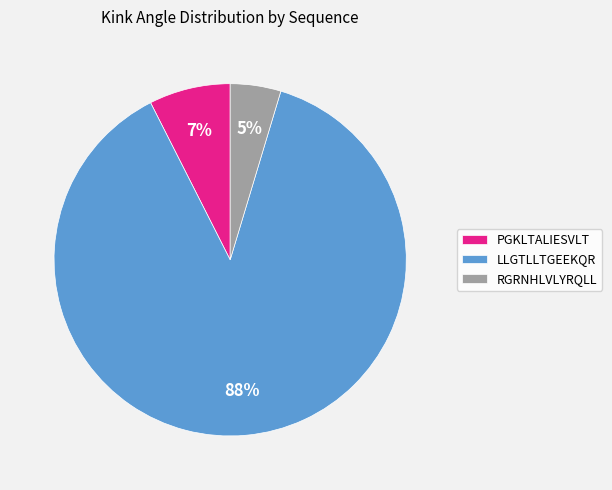

Which category has the biggest portion of the pie?

LLGTLLTGEEKQR